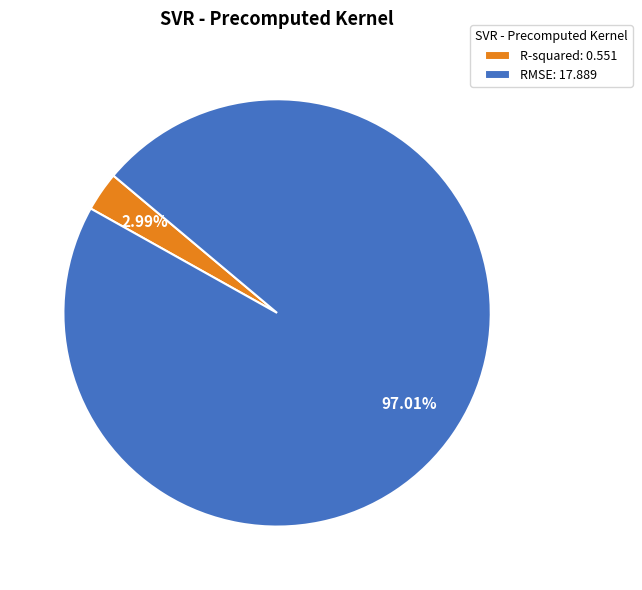

To the nearest percent, what portion does R-squared represent?

3%